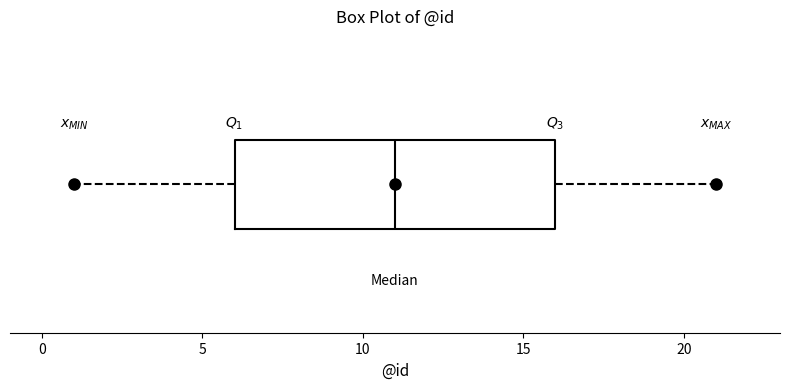

Read this box plot against the x-axis: the position of the median line, the range covered by the box, and the ends of both whiskers. The values are not printed on the chart, so give them approximately, as read against the axis.

median 11, box 6 to 16, whiskers 1 to 21